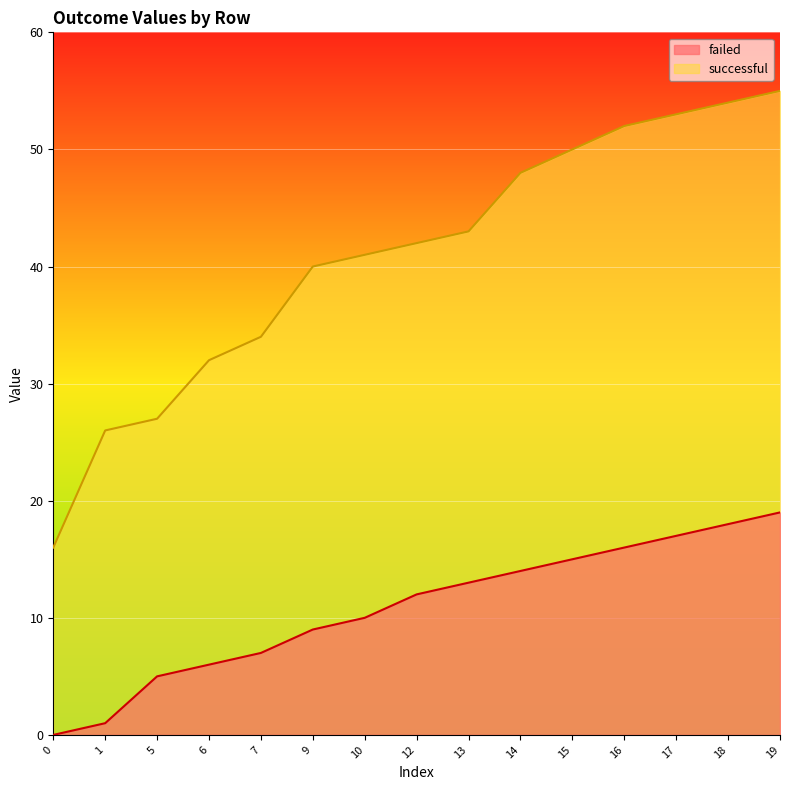

At 17, list the series in order from largest to smallest.

successful, failed